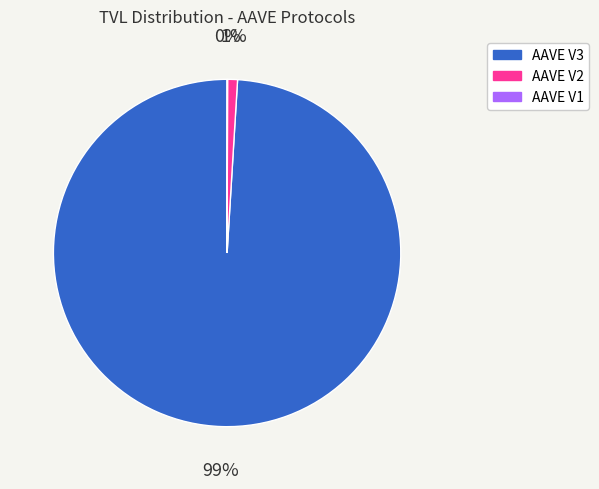

Combined, do AAVE V3 and AAVE V2 account for over 50%?

Yes